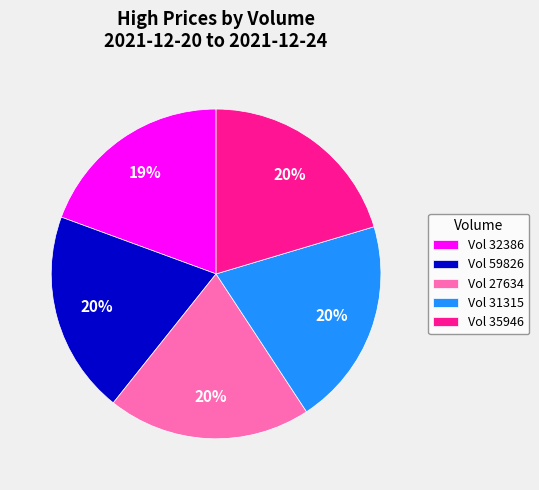

How many slices are in this pie chart?

5